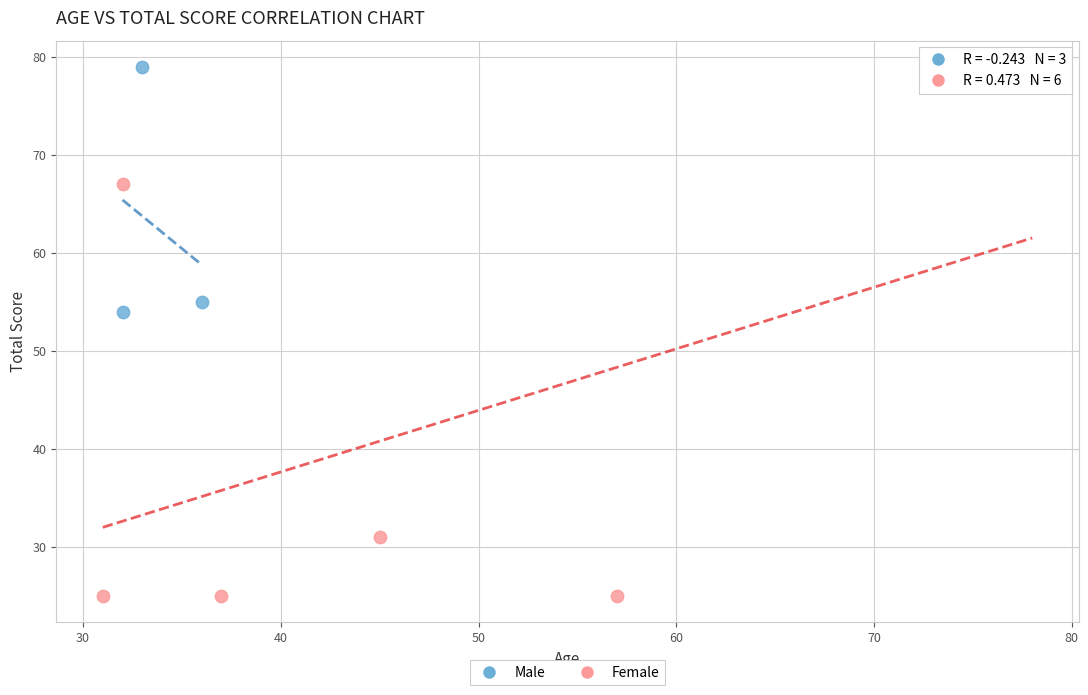

Which series has the largest Y range (max minus min)?

Female